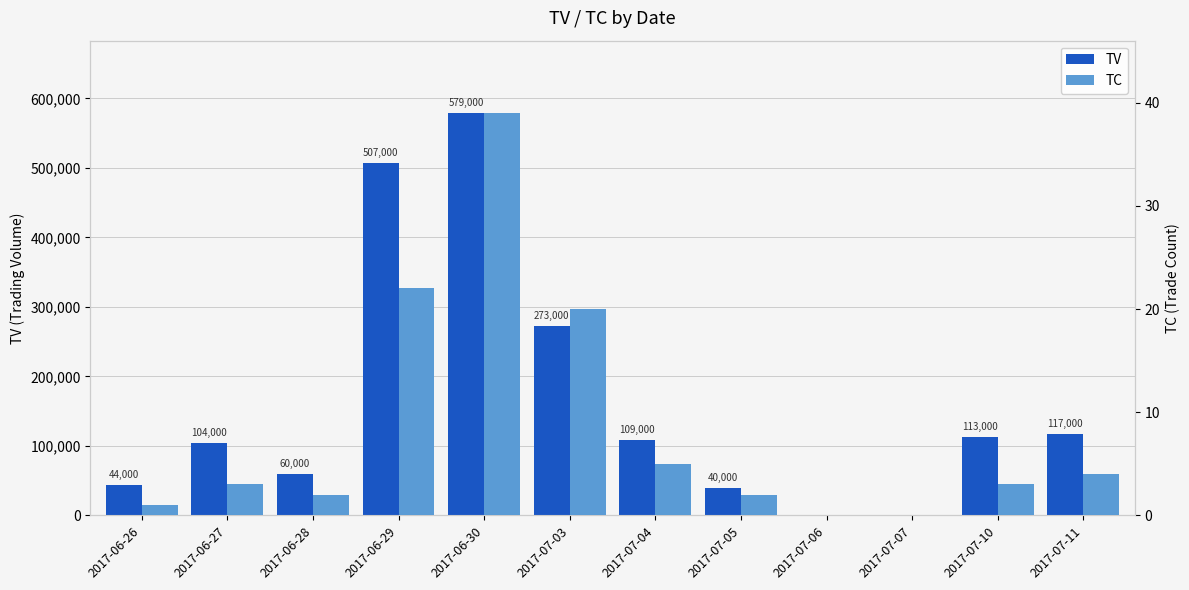

What are all the series names shown in the legend?

TV, TC